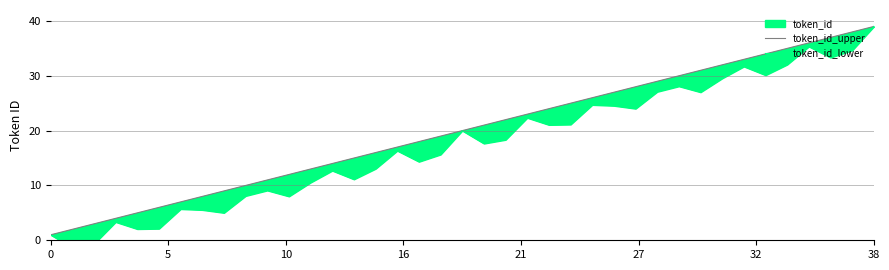

What is the label of the 32nd point from the left?

31